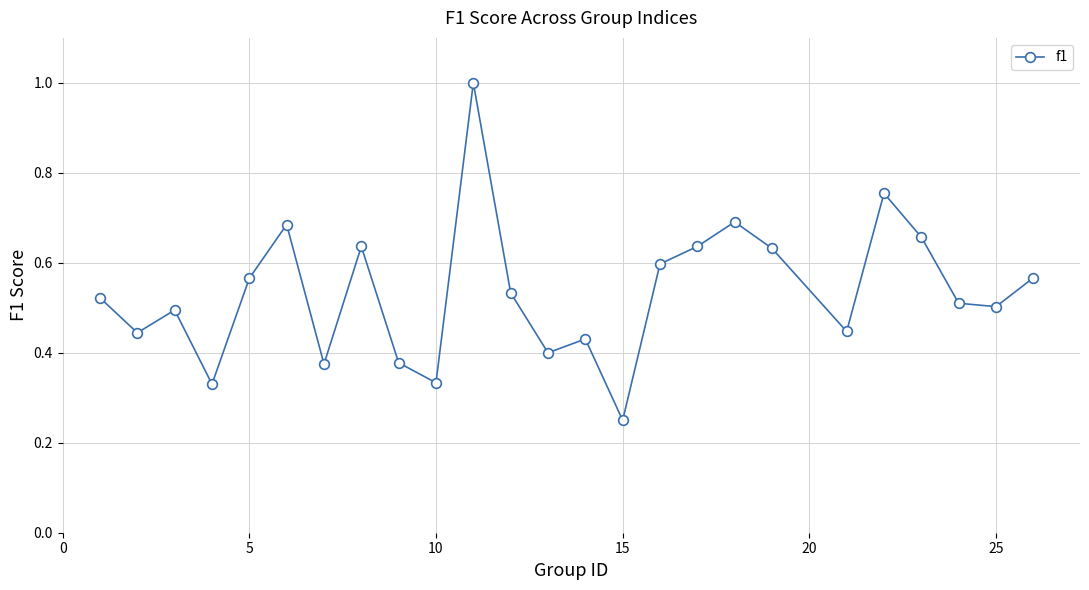

What is the maximum value shown in the chart?

1.0